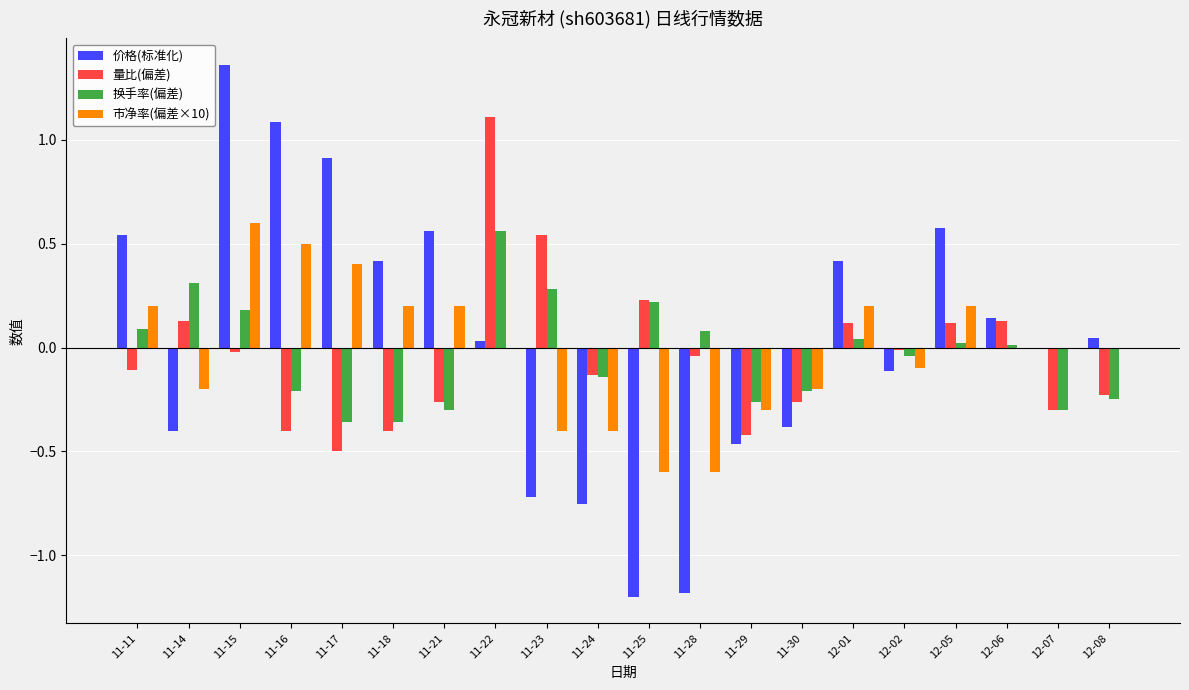

At which category is the sum across all series the highest?

11-15